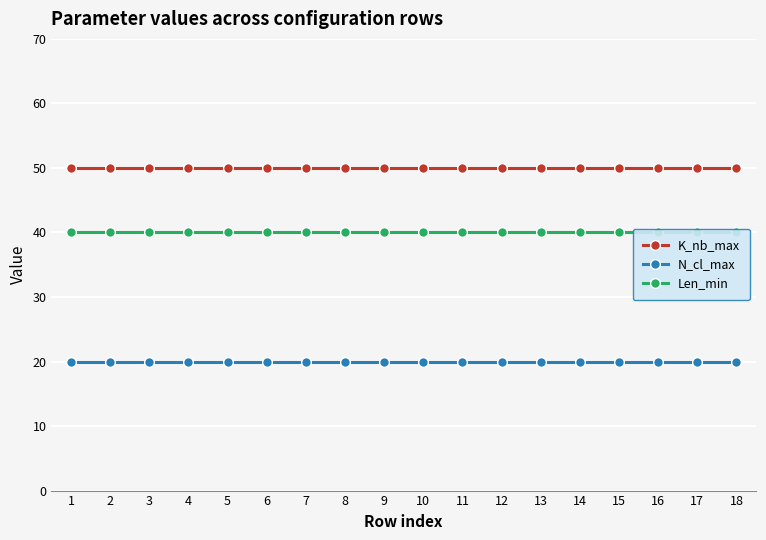

True or false: Len_min has a value of 40 at 7.

True